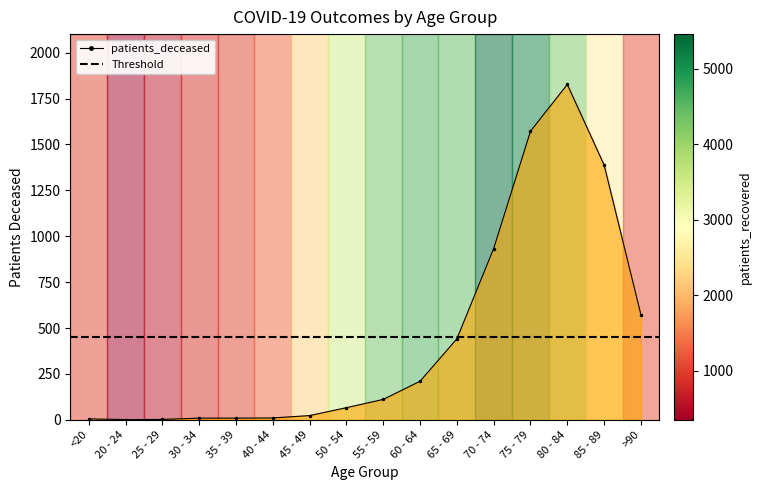

What is the value of the 14th point from the left?

1827